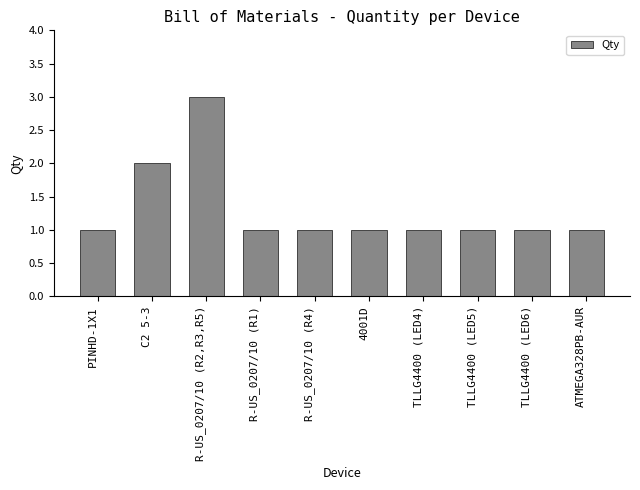

What position from the left is ATMEGA328PB-AUR?

10